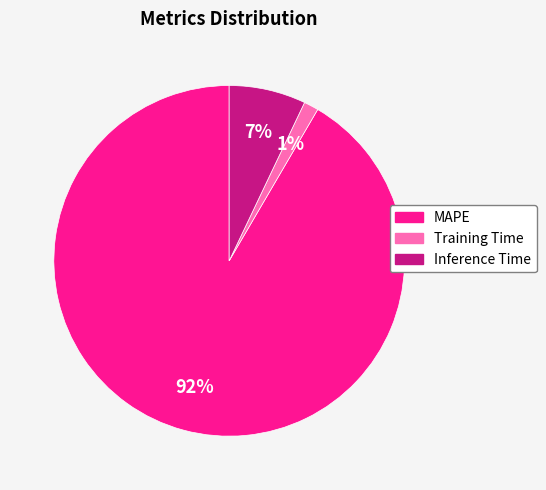

What is the largest slice in the pie chart?

MAPE